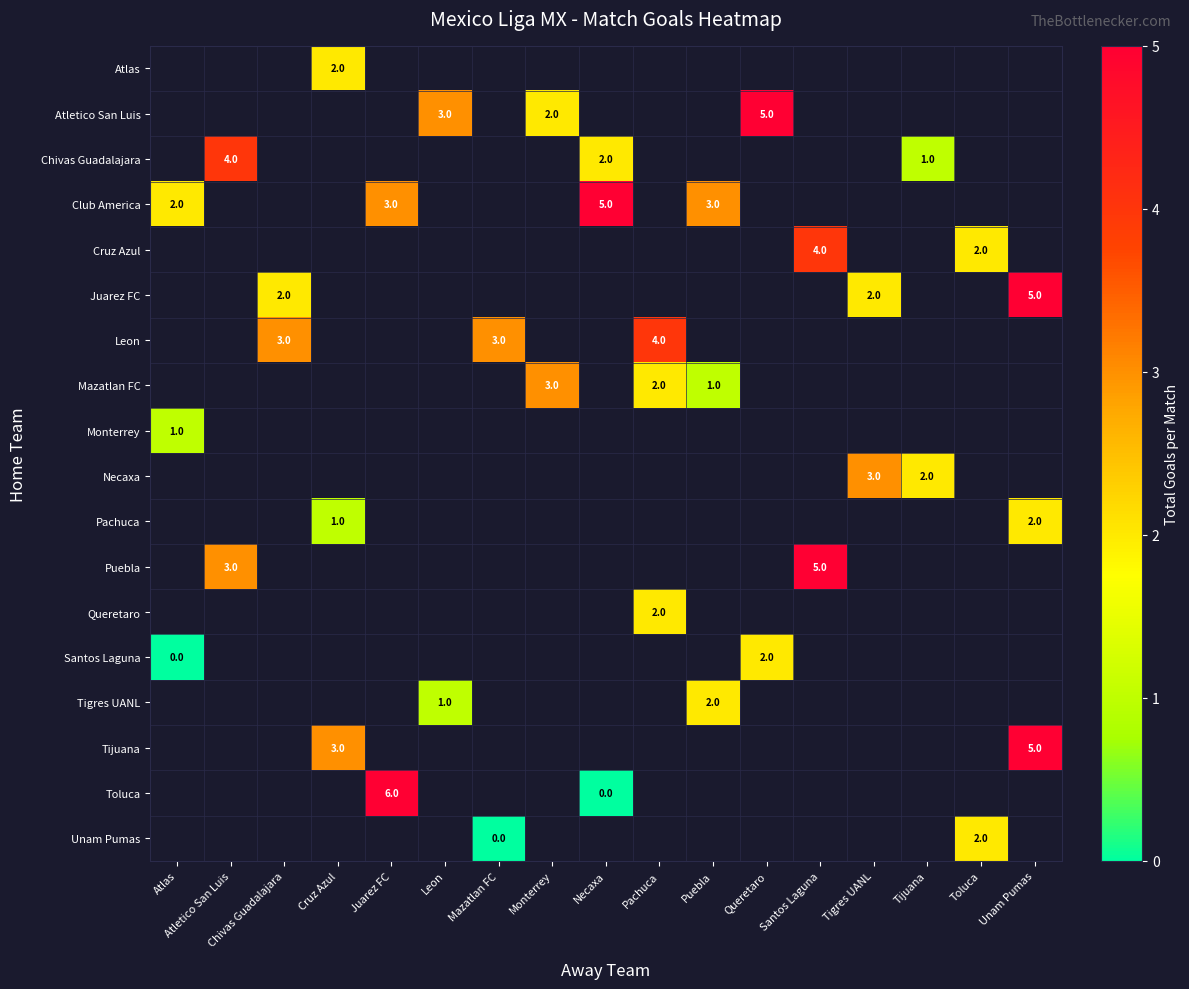

The Monterrey series shows 1 at Atlas. True or false?

True